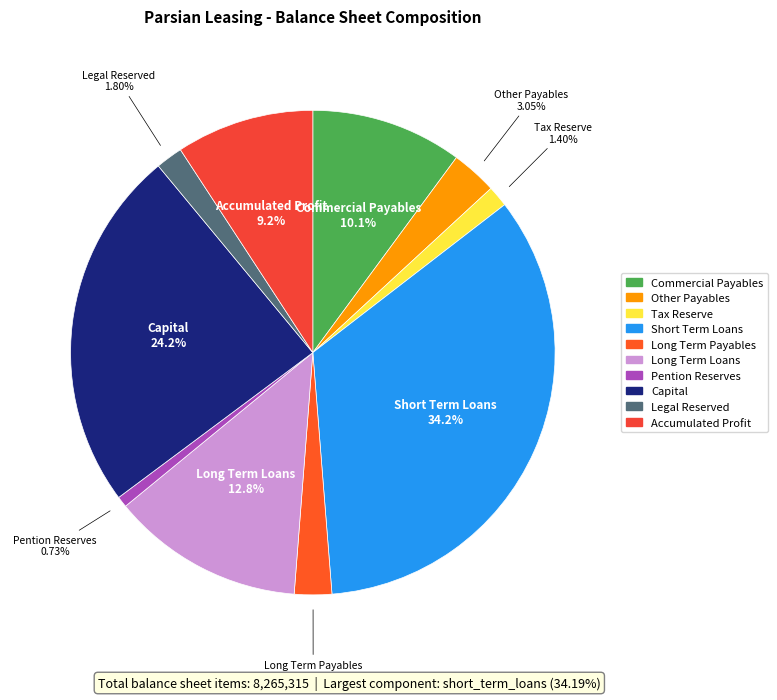

Is there a majority slice in this chart?

No